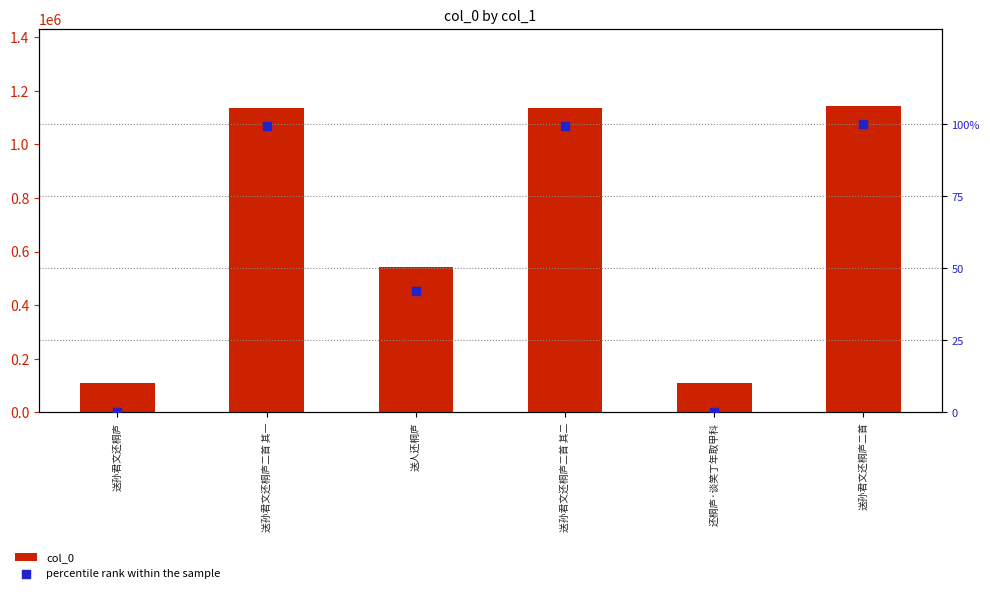

Which series contains the highest Y value?

col_0